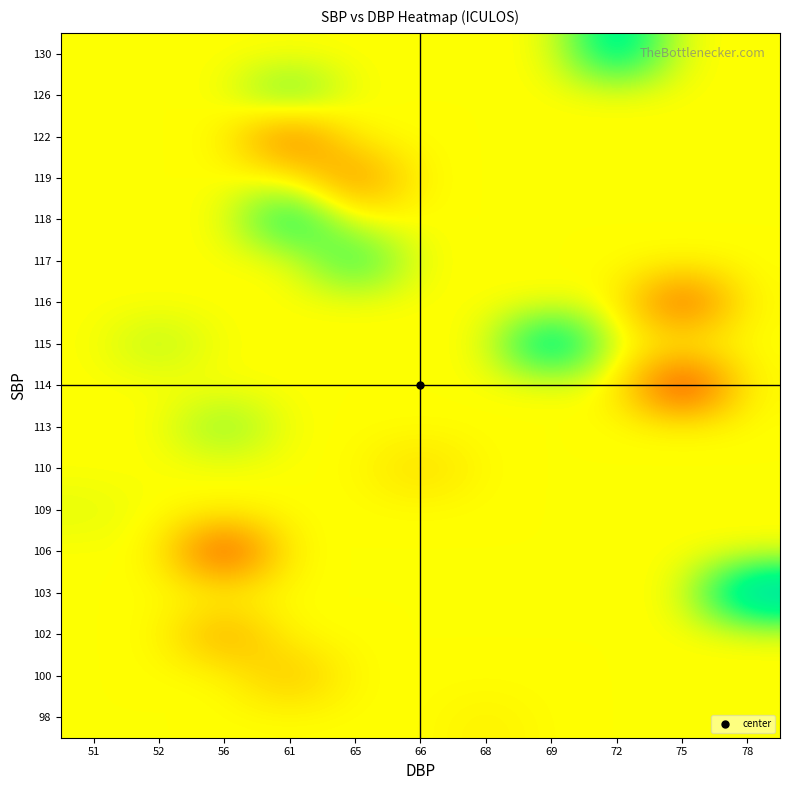

Which label corresponds to the smallest value in the chart?

75